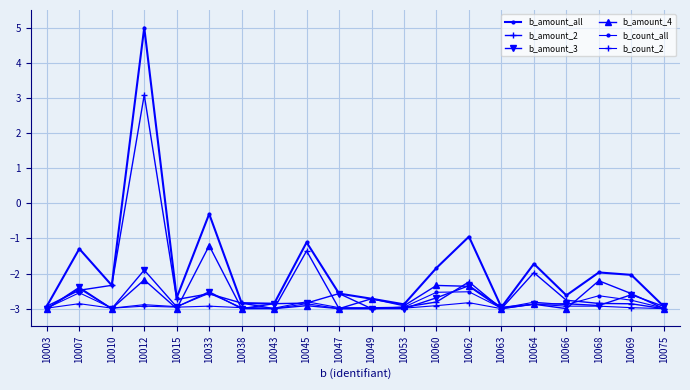

True or false: b_amount_all and b_count_2 cross at least once.

False